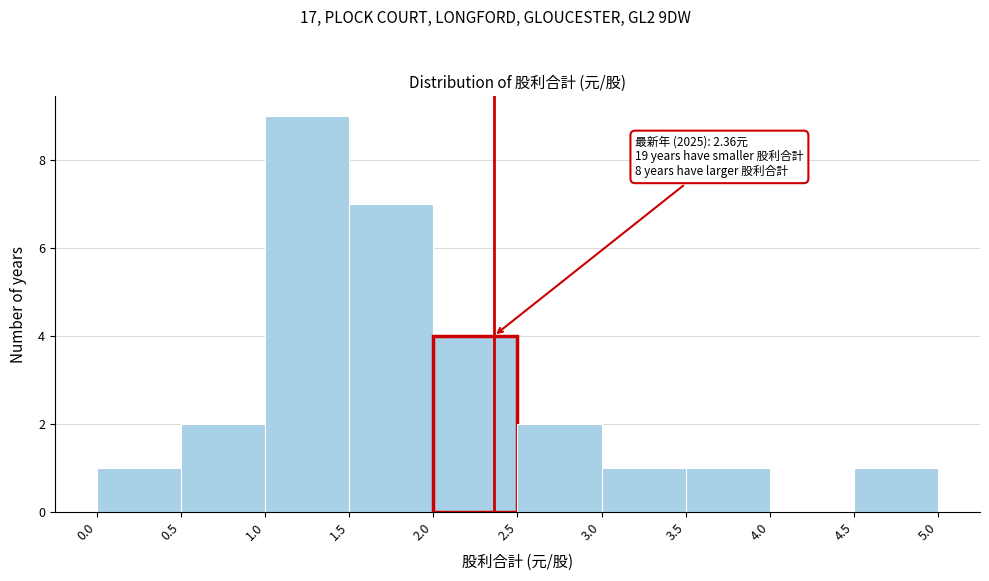

Over which range of the x-axis is the bar tallest?

1.0 to 1.5